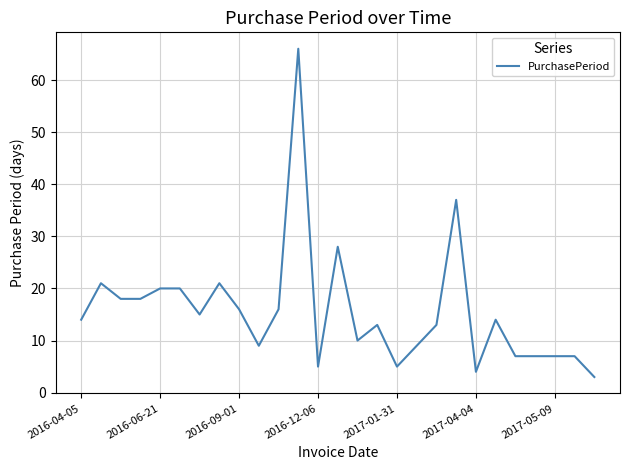

What is the maximum value shown in the chart?

66